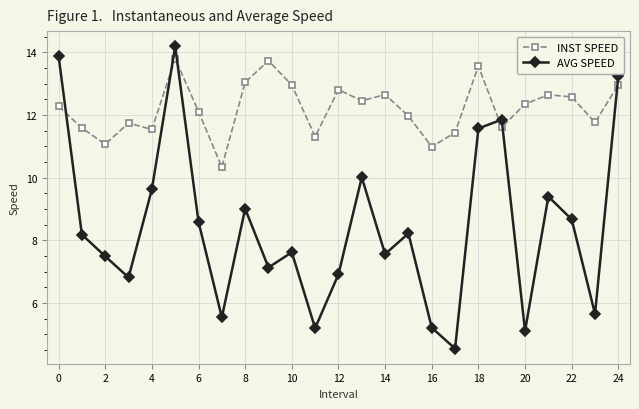

What is the greatest value displayed?

14.2